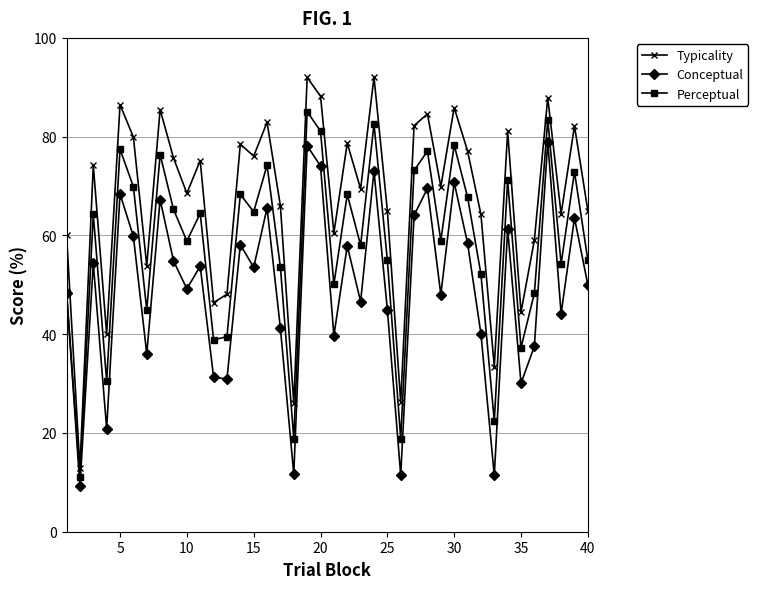

How many interior local valleys does the Typicality series have?

14